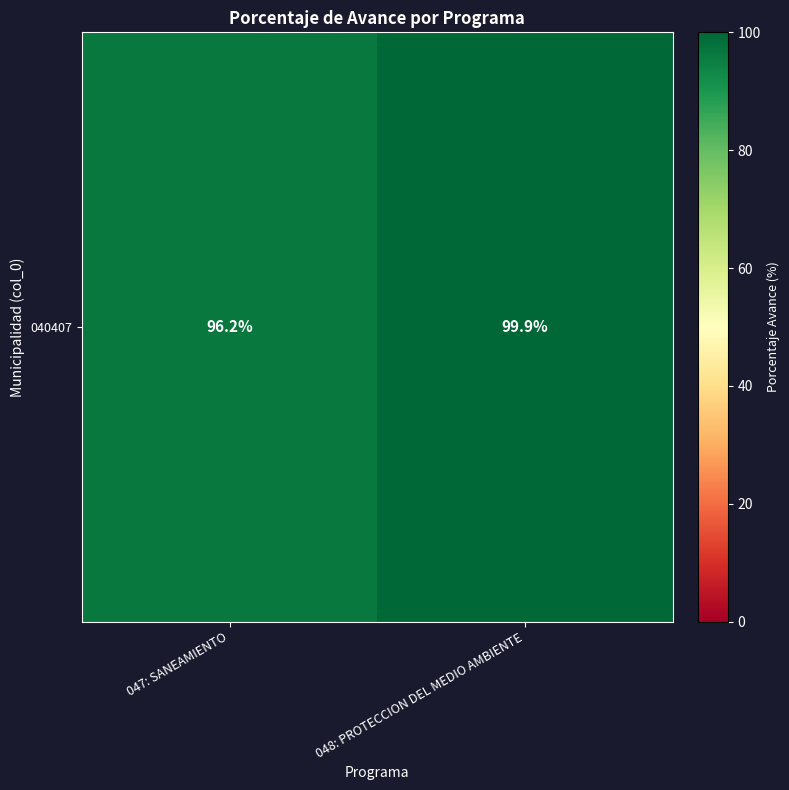

Rank the categories by value from lowest to highest.

047: SANEAMIENTO, 048: PROTECCION DEL MEDIO AMBIENTE